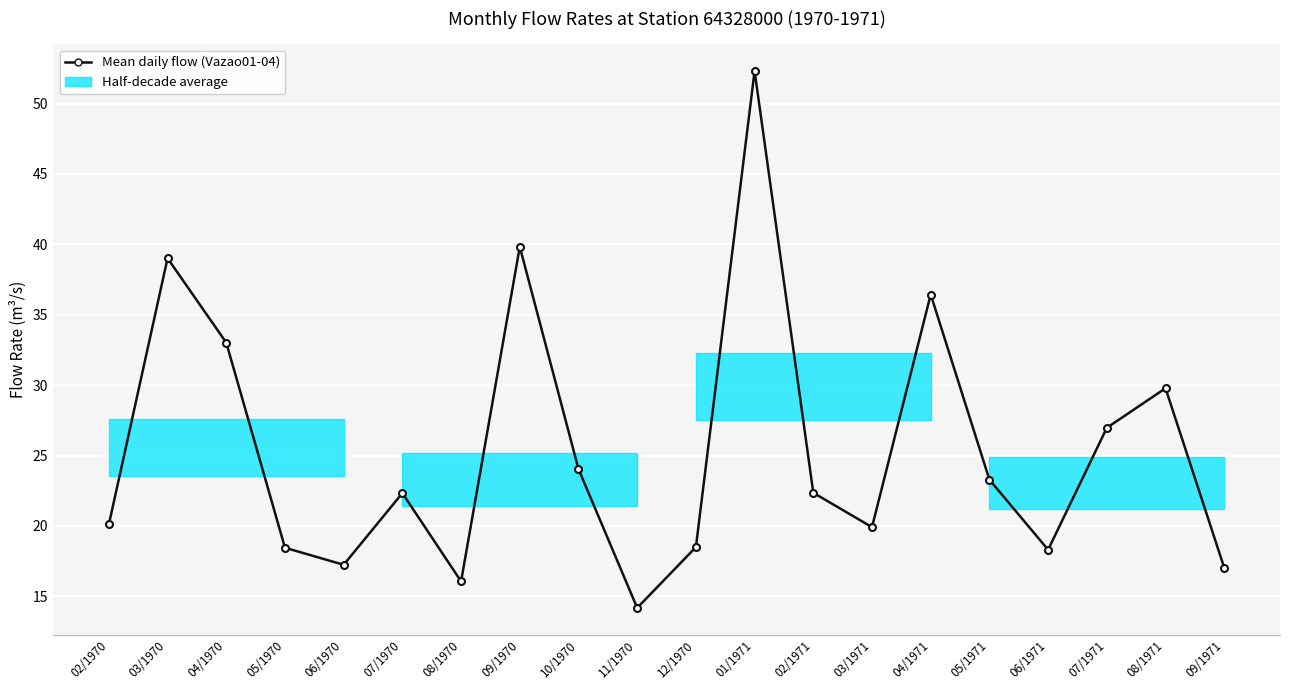

What is the greatest value displayed?

52.3